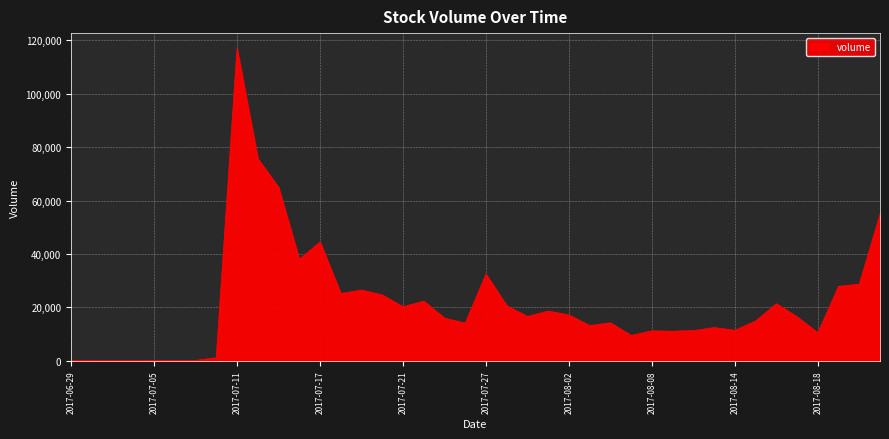

What is the maximum value shown in the chart?

116867.4